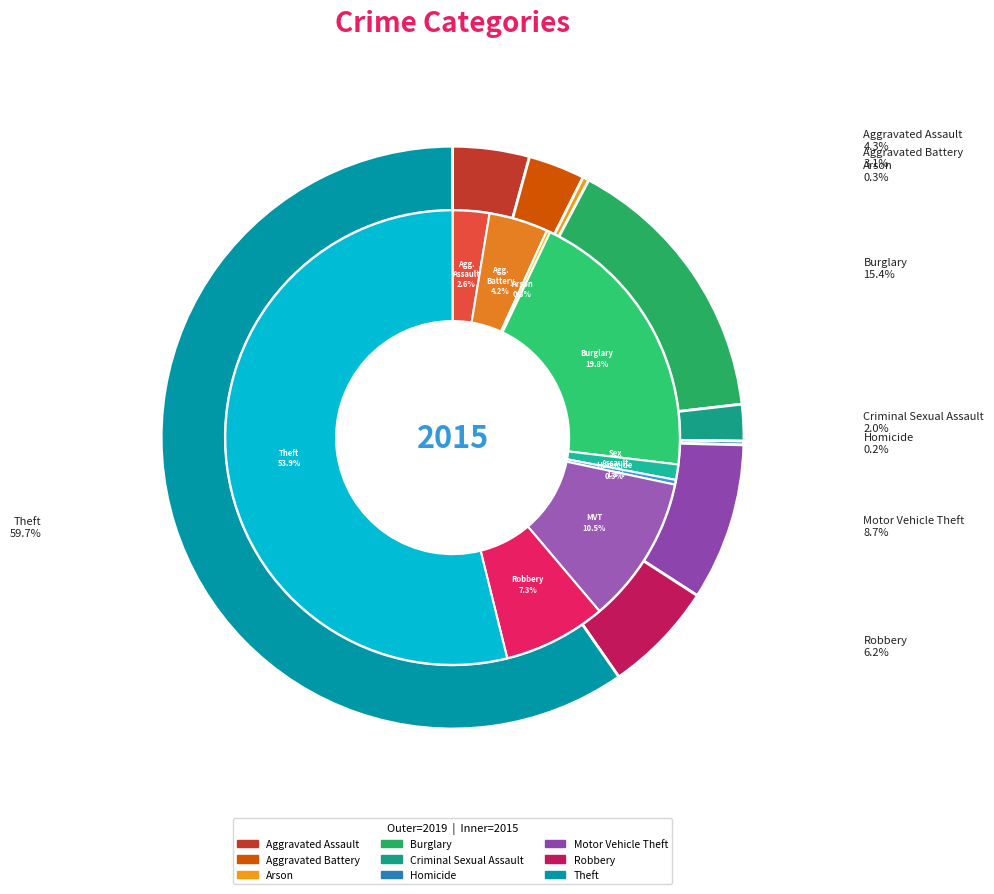

How many segments does this pie chart have?

9